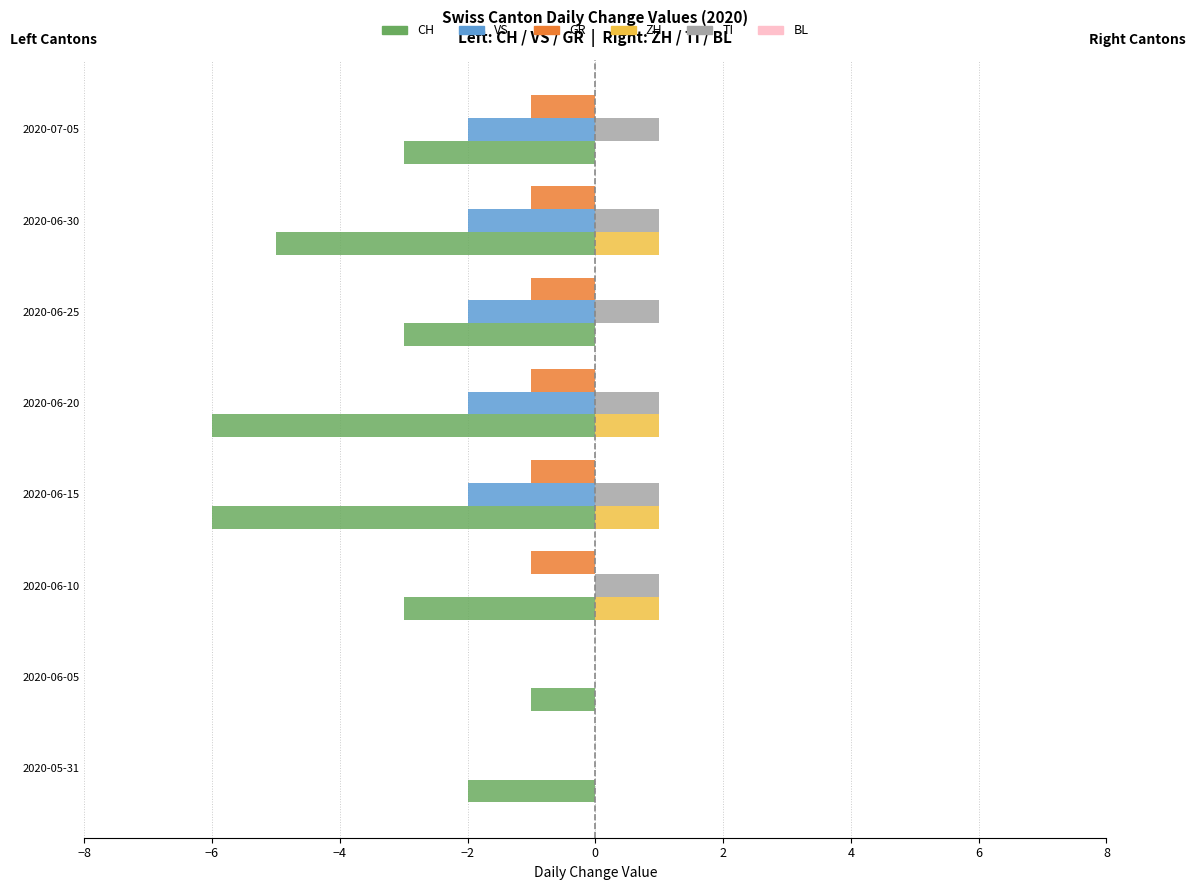

What is the sum of all CH values?

-29